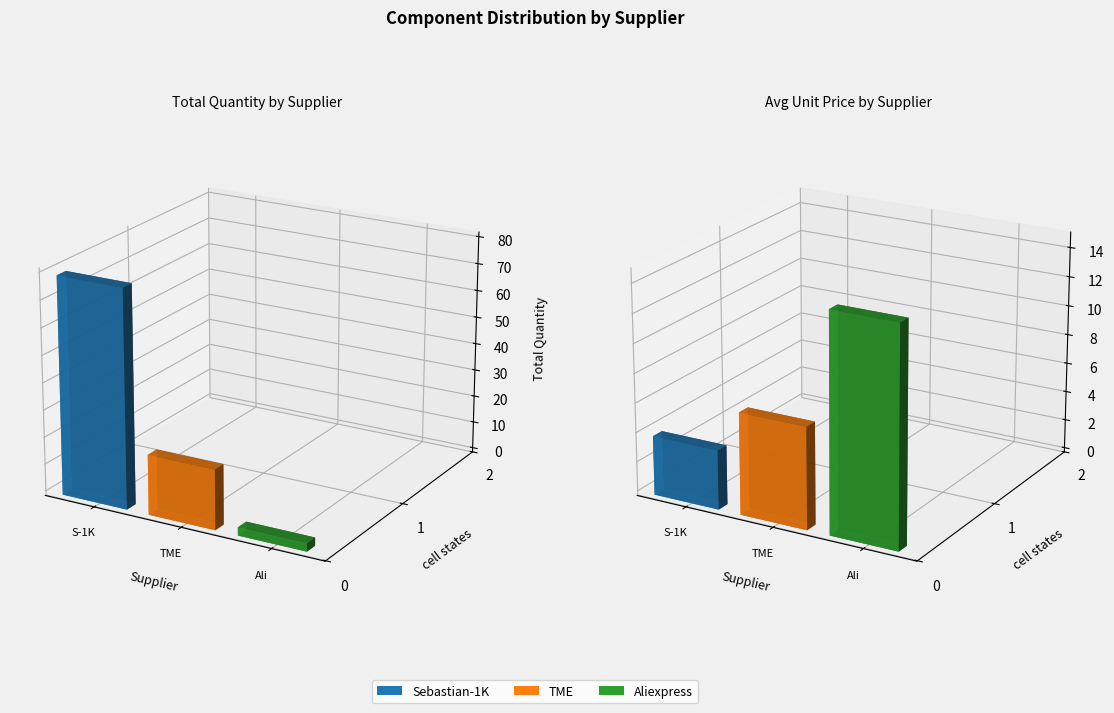

The value of Quantity at Sebastian-1K is 1.5. True or false?

False